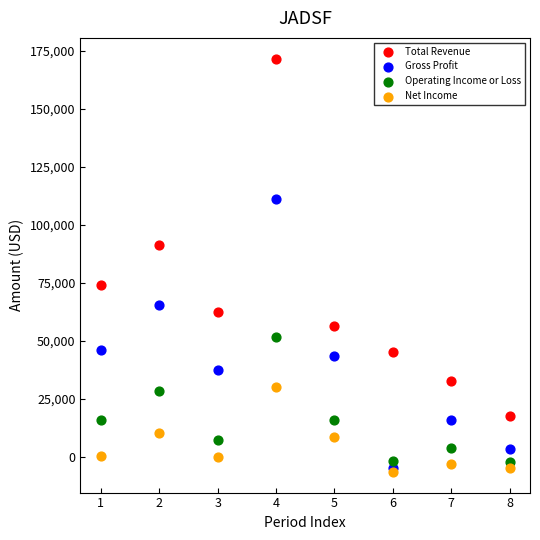

Which series contains the highest Y value?

Total Revenue